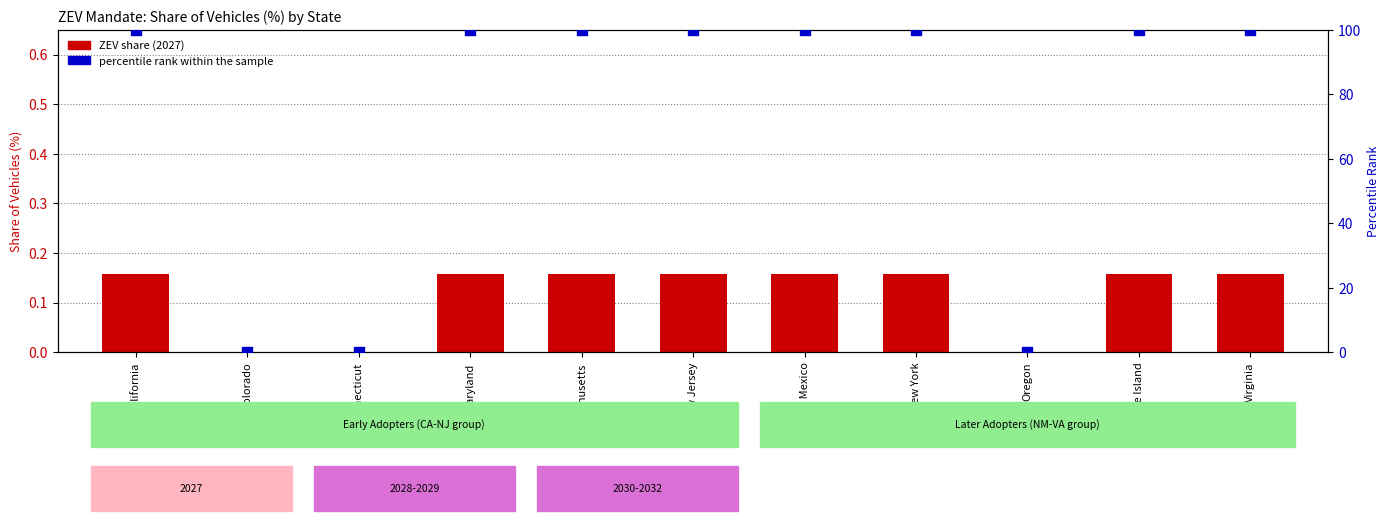

At how many categories does at least one series exceed 1?

8